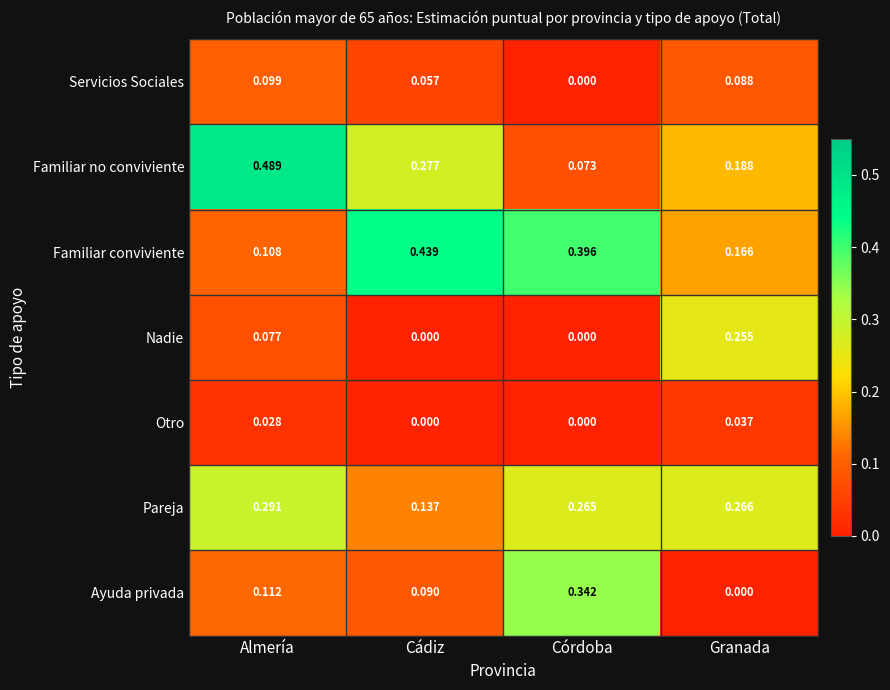

List the series in order of their peak value, lowest first.

Otro, Servicios Sociales, Nadie, Pareja, Ayuda privada, Familiar conviviente, Familiar no conviviente